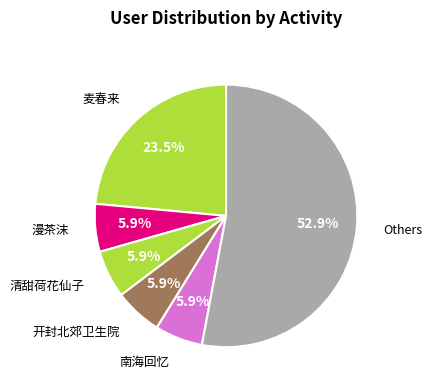

What is the ratio of the value at 南海回忆 to the value at 漫茶沫?

1.0